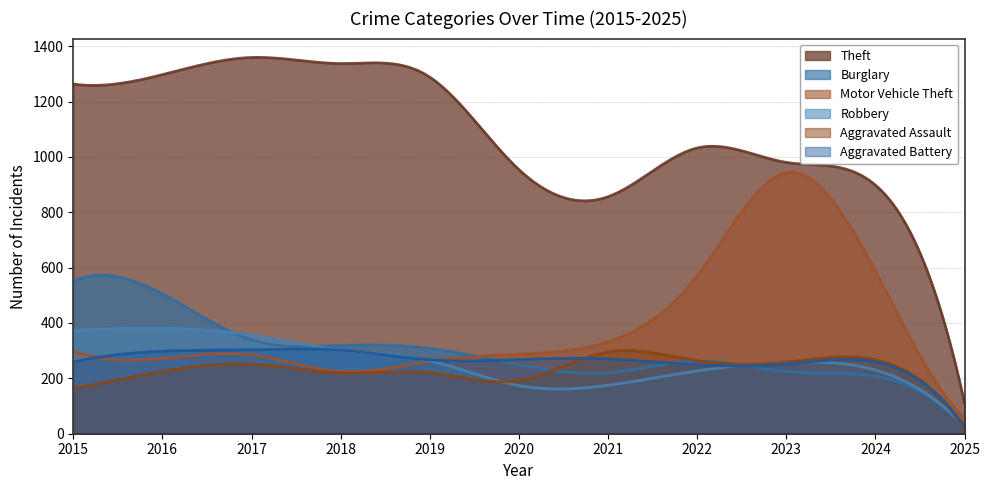

What is the value of the Motor Vehicle Theft point at the 10th from the left?

587